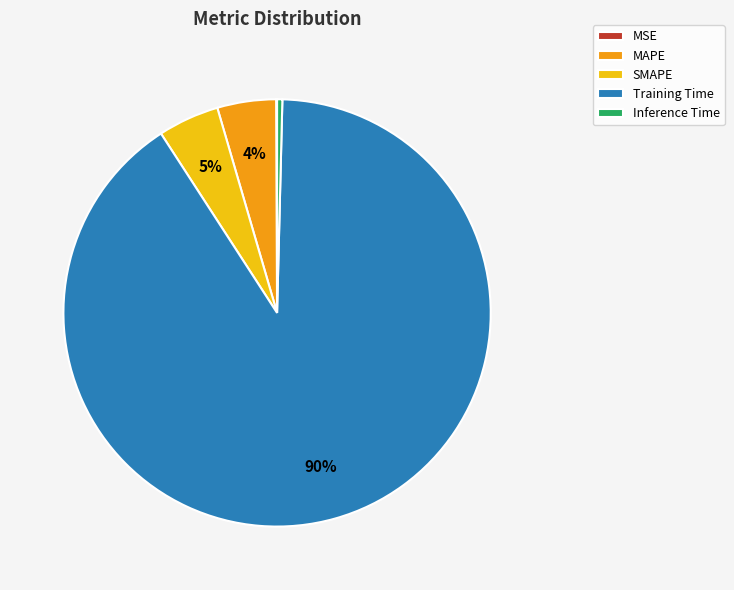

Is there any slice that represents more than half of the pie?

Yes